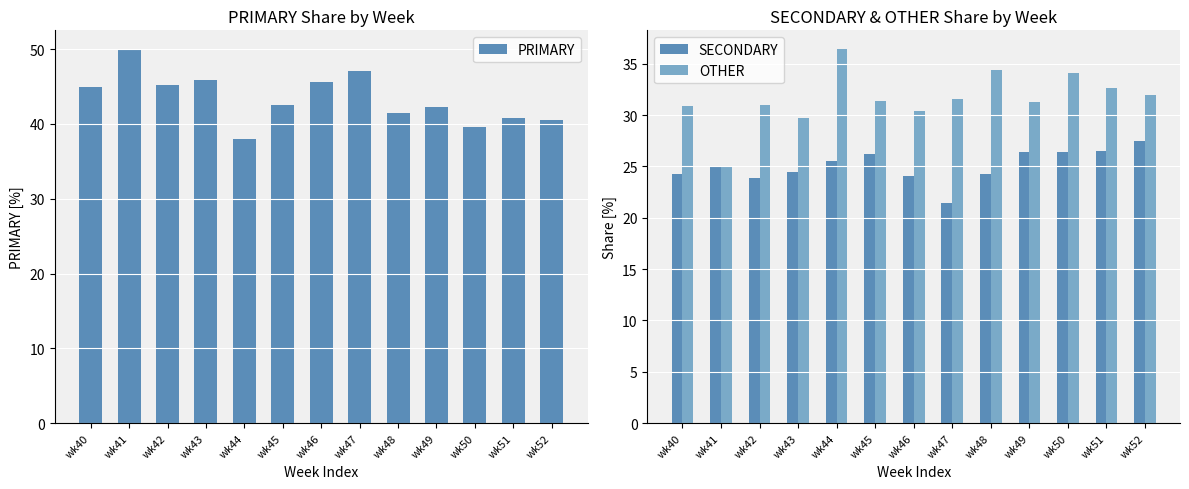

Rank the series at wk44 from lowest to highest value.

SECONDARY, OTHER, PRIMARY